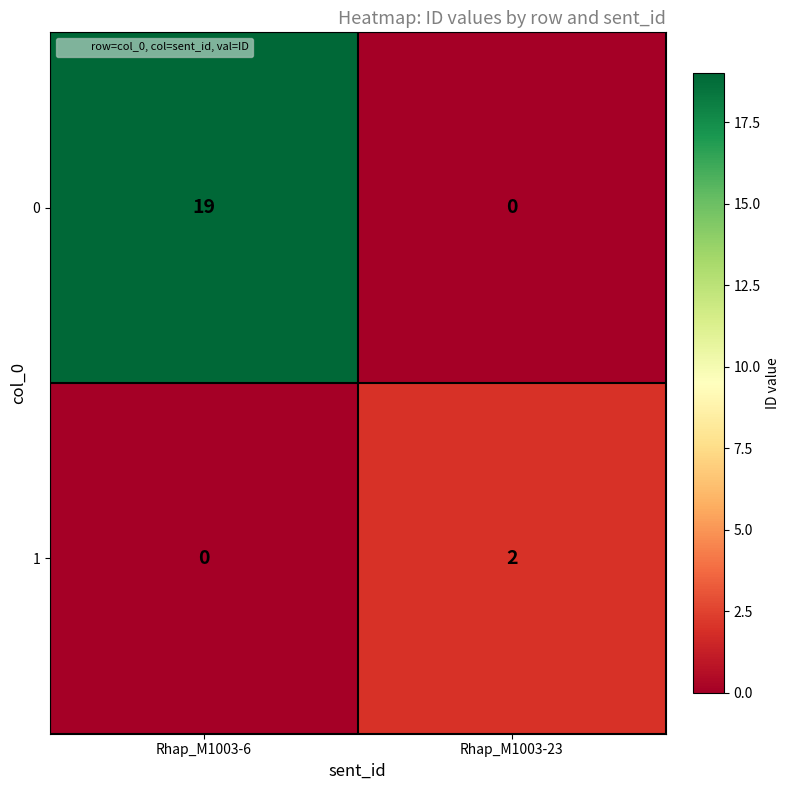

At which category is the sum across all series the highest?

Rhap_M1003-6